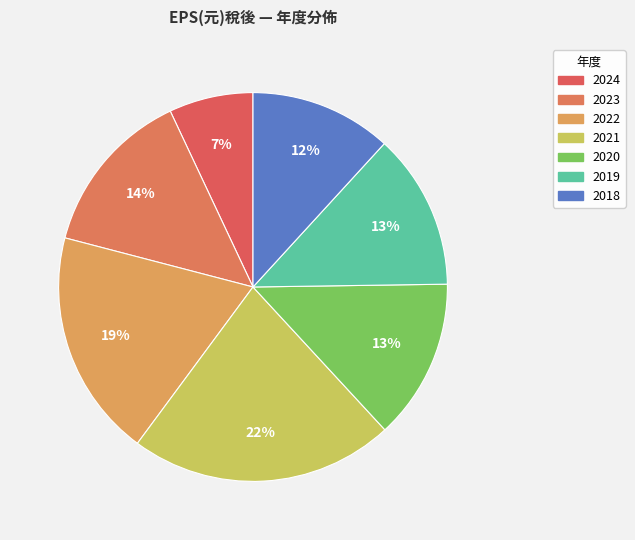

Rank the categories by value from lowest to highest.

2024, 2018, 2019, 2020, 2023, 2022, 2021